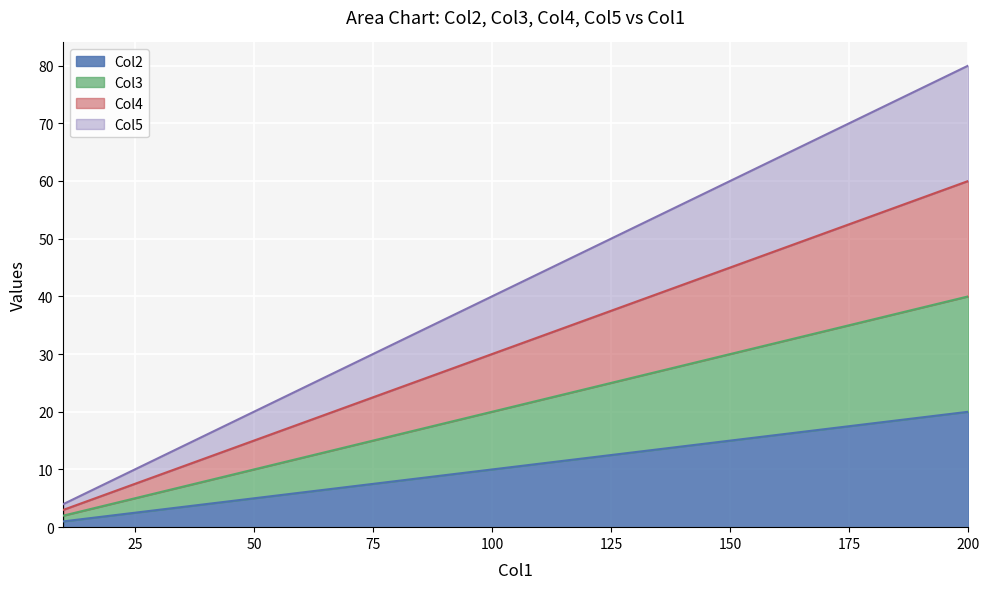

True or false: Col4 has more than 2 points higher than both neighbors.

False